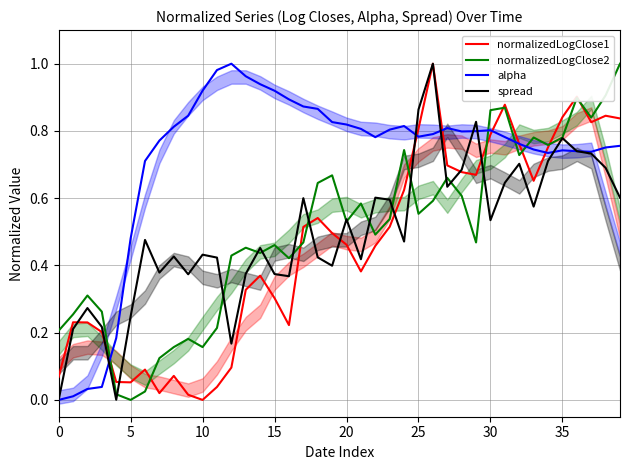

What is the sum of all alpha values?

28.6